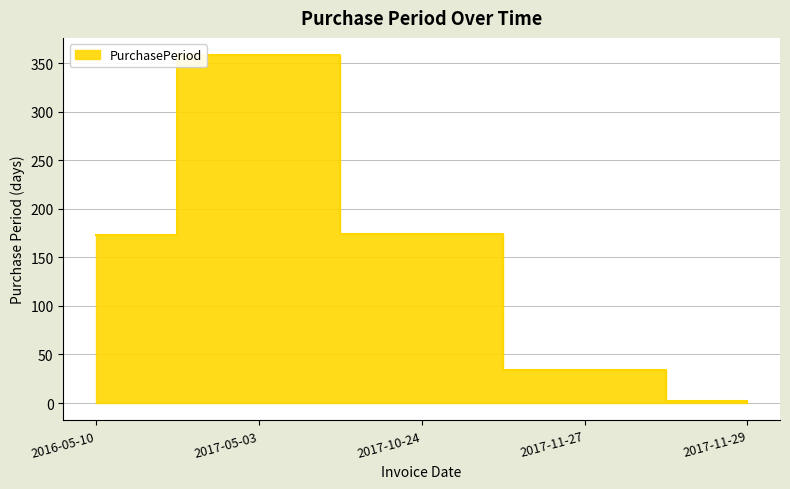

What is the difference between the maximum and minimum values?

356